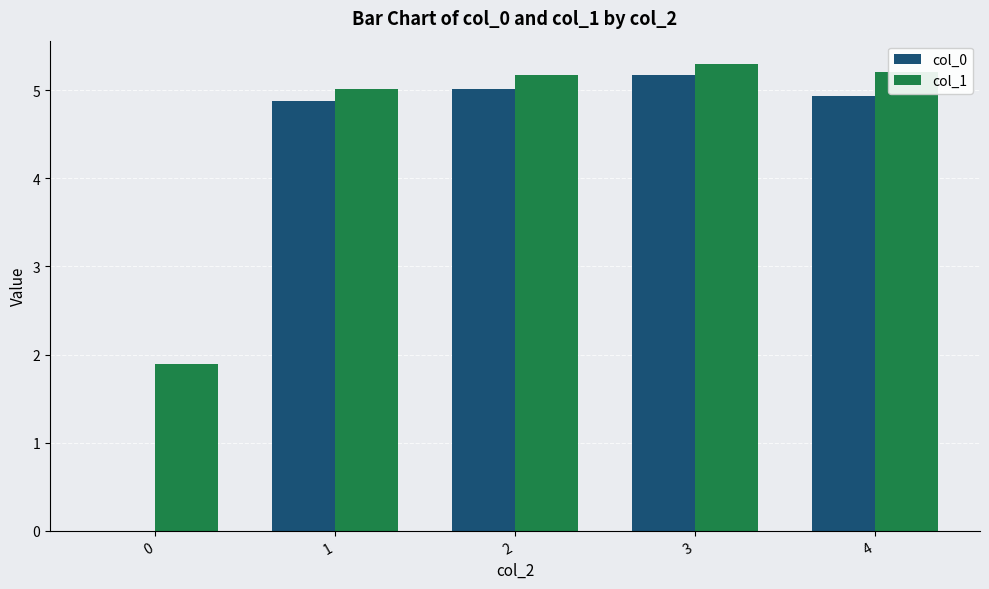

Is the value of col_1 at 0 greater than the value of col_0 at 2?

No